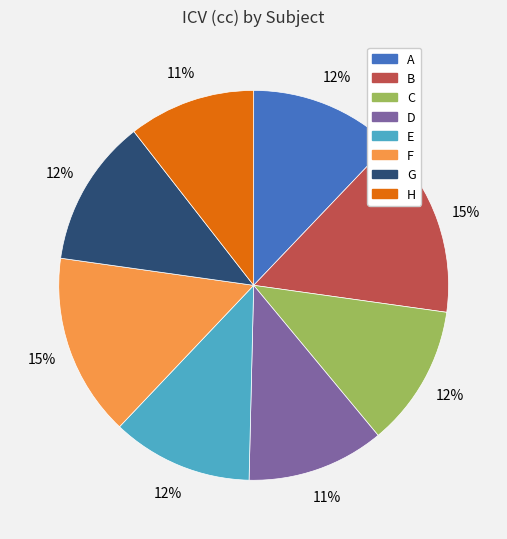

Is it true that E is 12% of the pie?

True